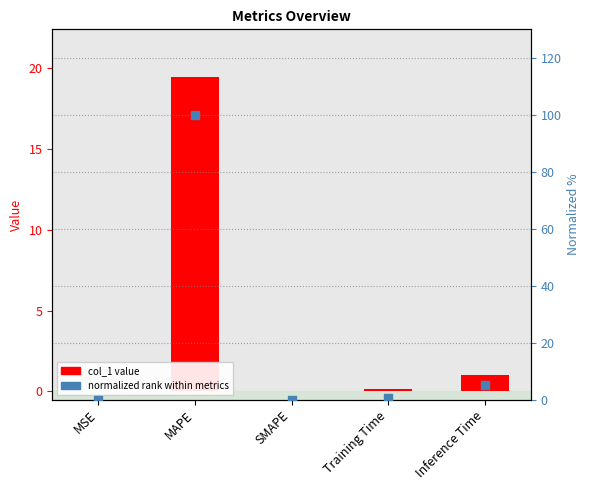

Which series reaches the maximum Y coordinate?

normalized %